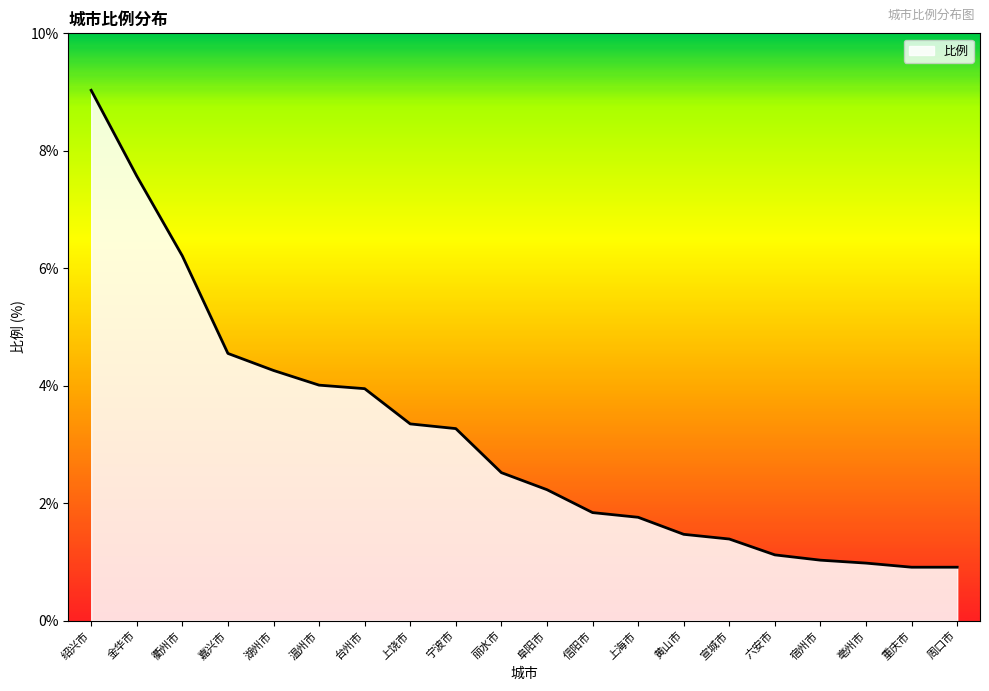

What position from the right is 温州市?

15